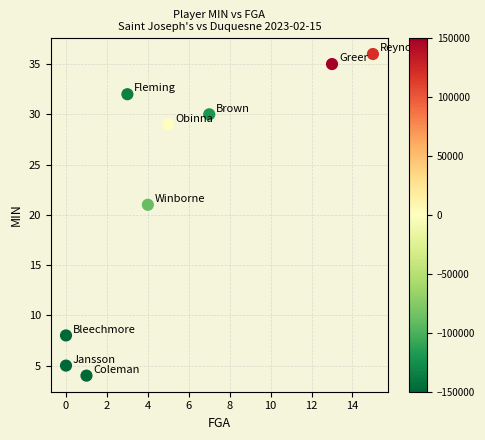

What Y value in the scatter plot is closest to 20?

21